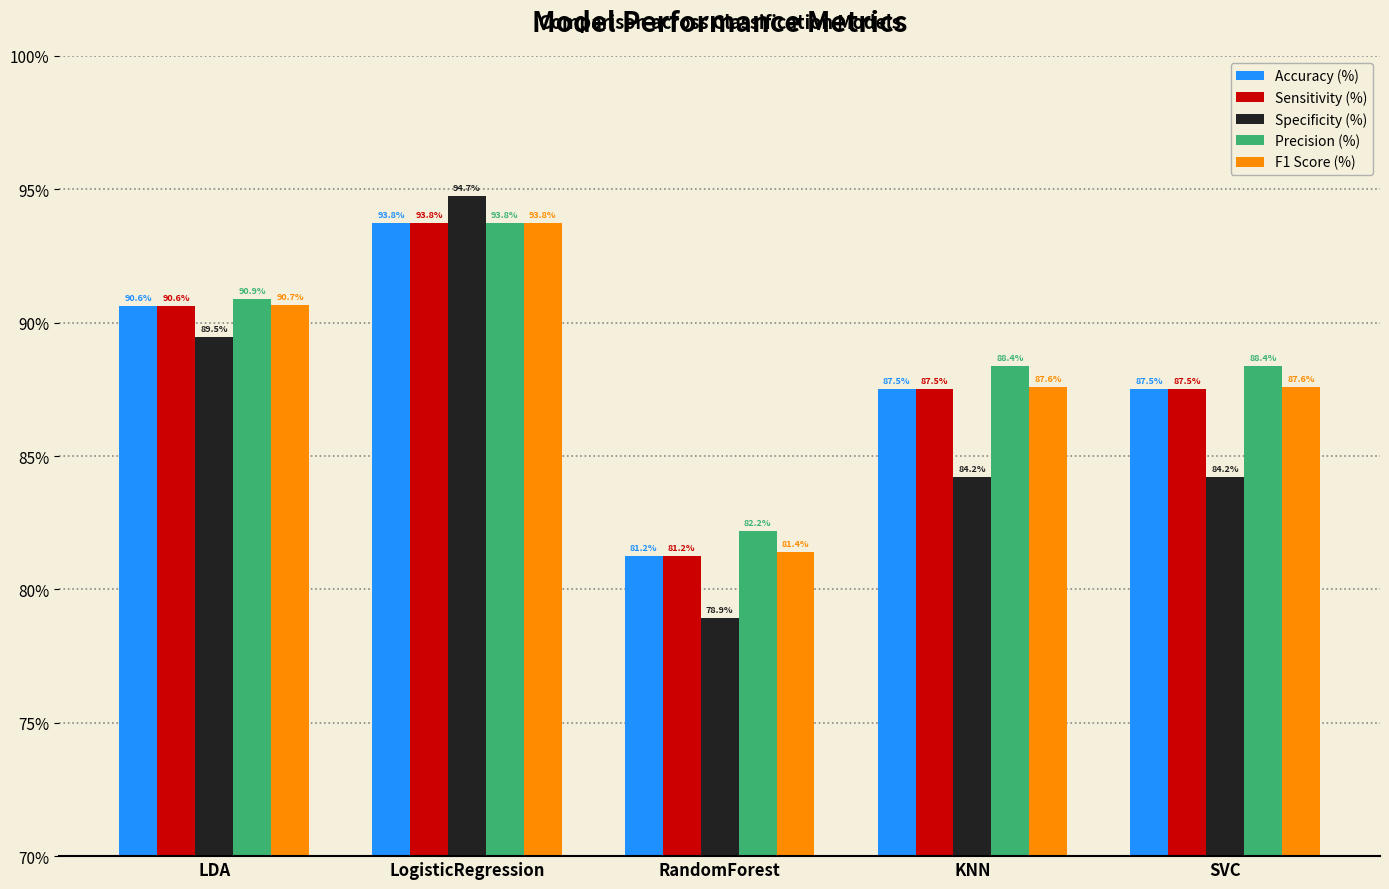

Is the value of Specificity (%) at RandomForest greater than the value of Accuracy (%) at LDA?

No